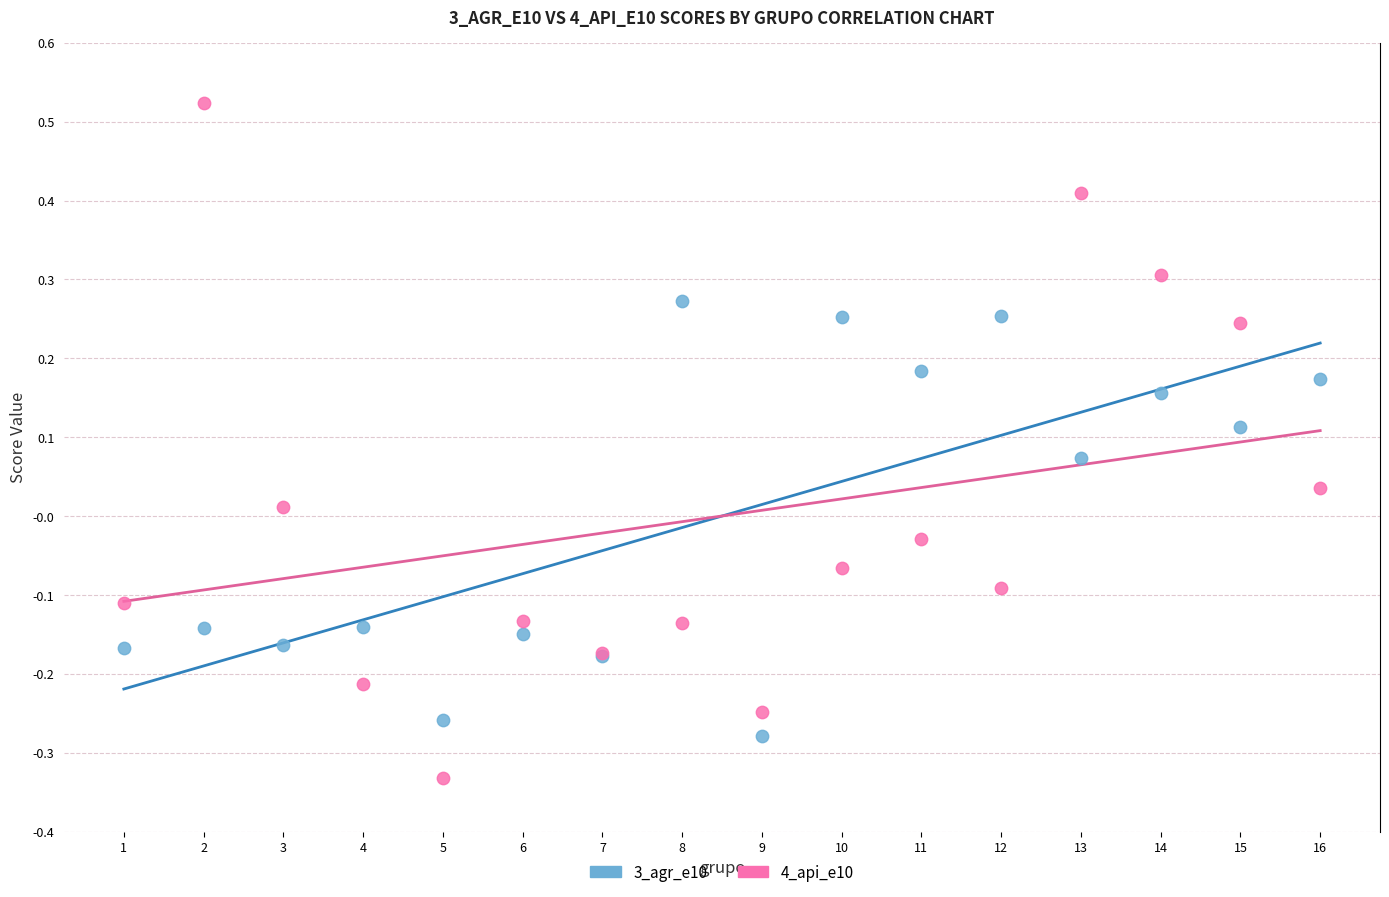

Which series reaches the minimum Y coordinate?

4_api_e10